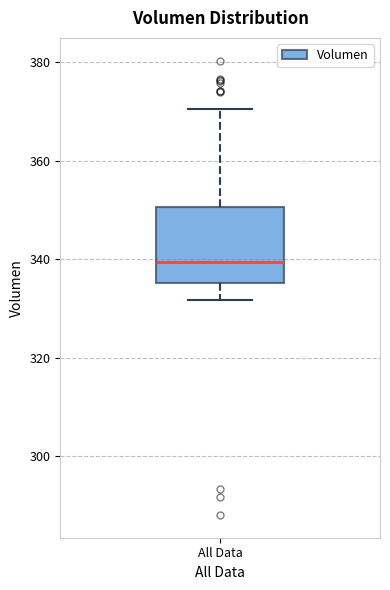

Read this box plot against the y-axis: the position of the median line, the range covered by the box, and the ends of both whiskers. The values are not printed on the chart, so give them approximately, as read against the axis.

median 340, box 336 to 350, whiskers 332 to 370